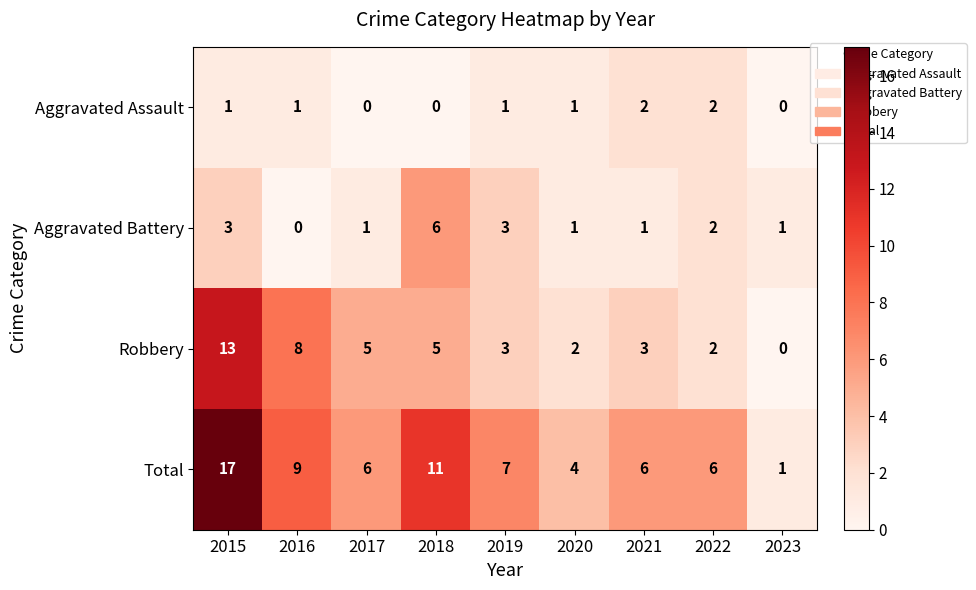

Is it true that Total equals 5 at 2016?

False